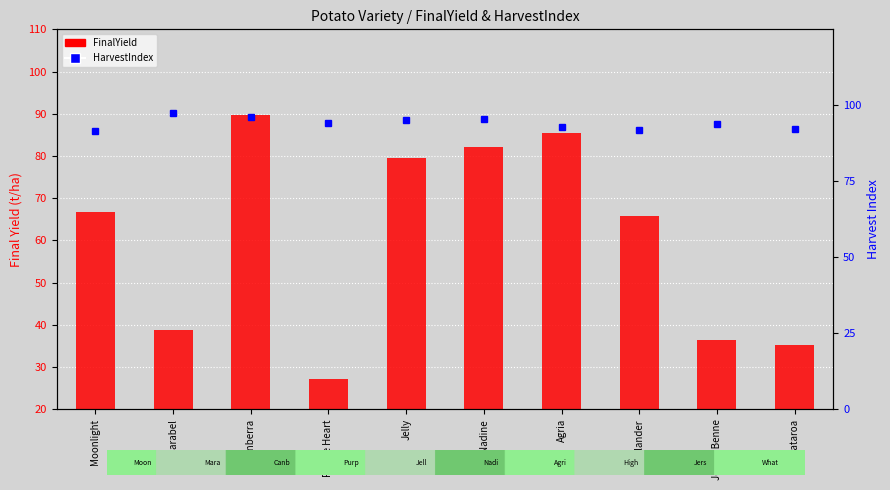

What is the minimum value for HarvestIndex?

0.9